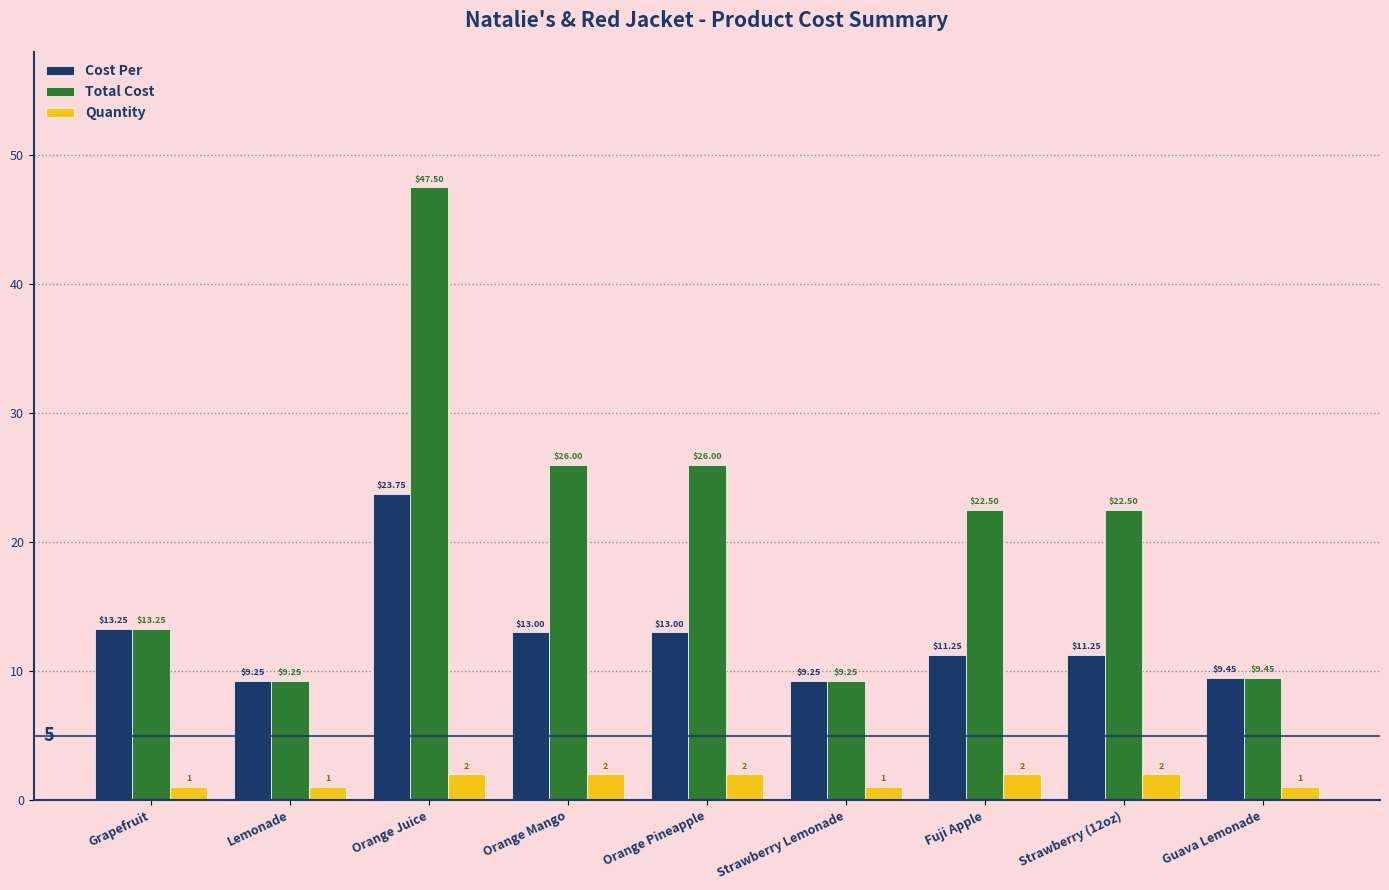

What are all the series names shown in the legend?

Cost Per, Total Cost, Quantity